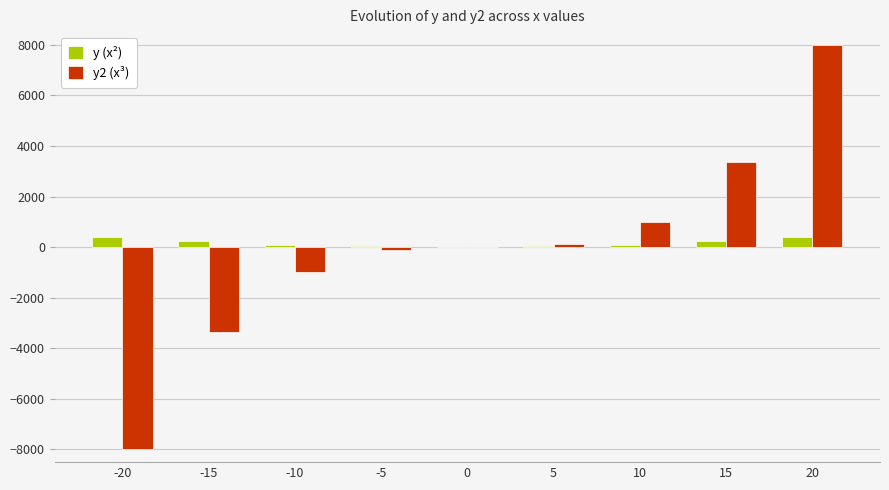

How many distinct data groups are displayed?

2